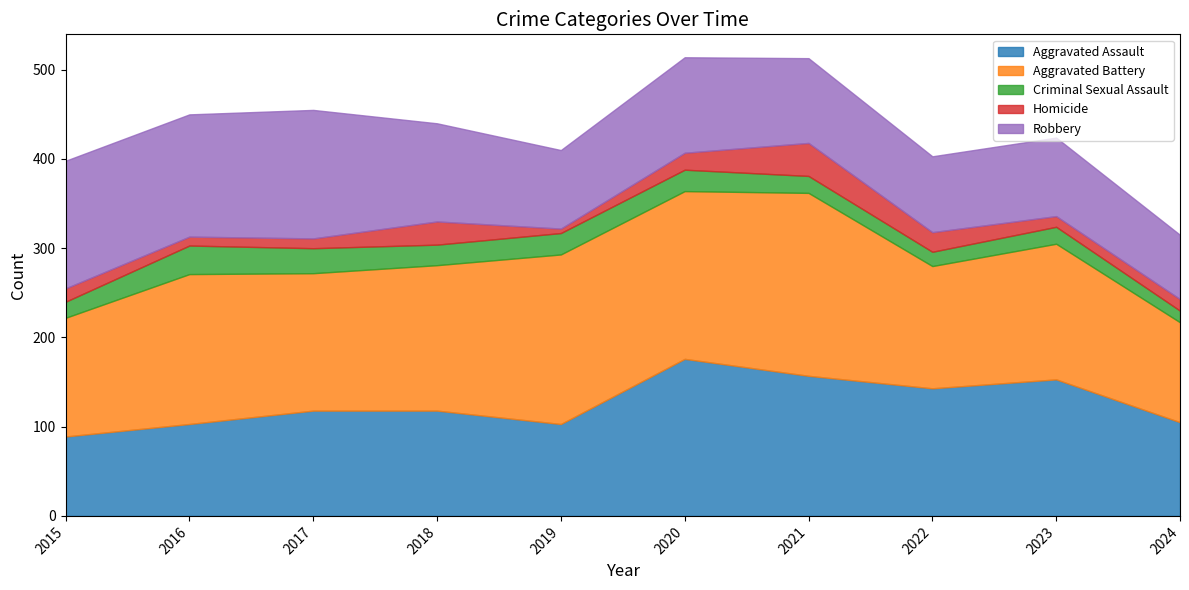

What is the approximate value of Aggravated Assault at 2017, to the nearest 5?

120